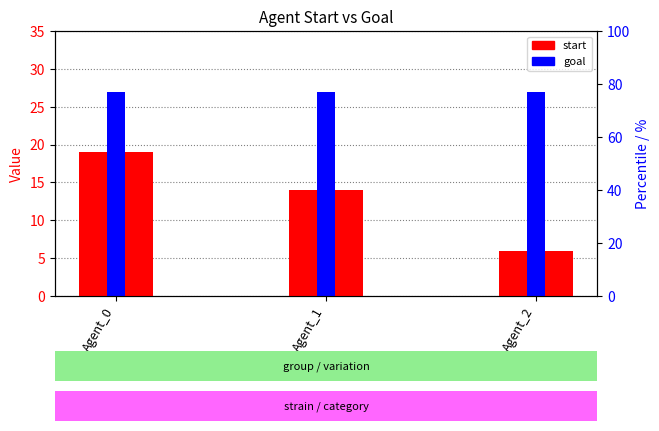

What are all the series names shown in the legend?

start, goal